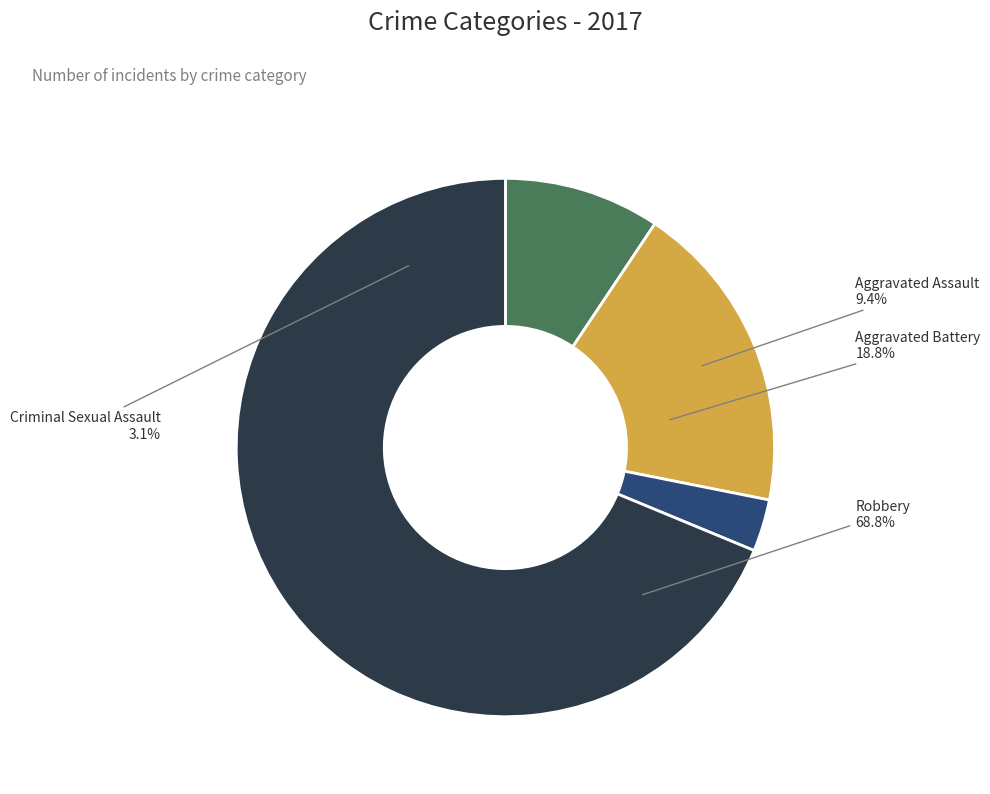

To the nearest percent, what is the difference between the Criminal Sexual Assault and Aggravated Battery slice percentages?

16%